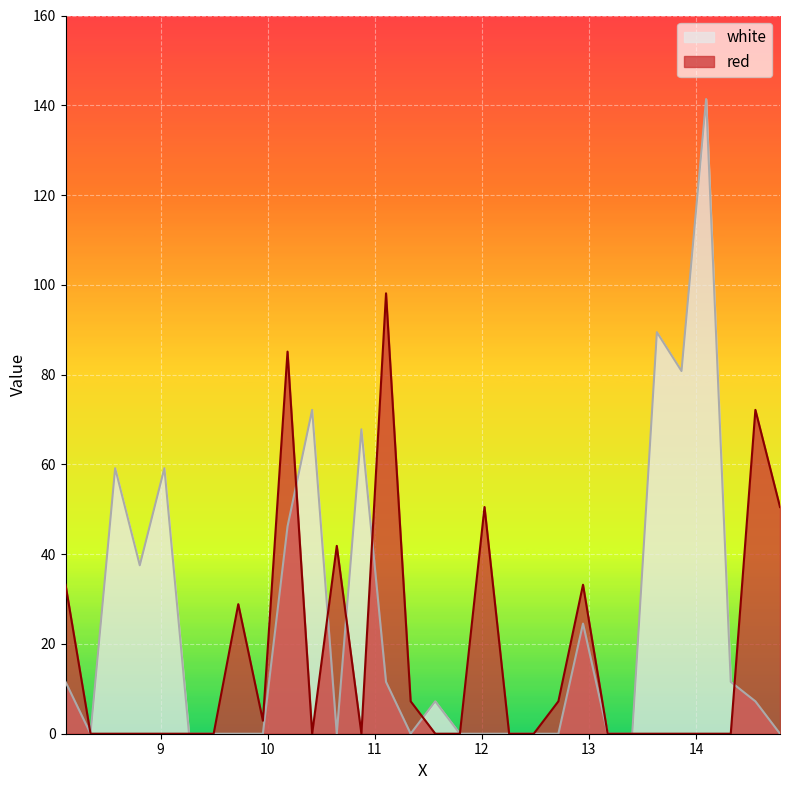

The red series shows 55.2 at 11.105. True or false?

False